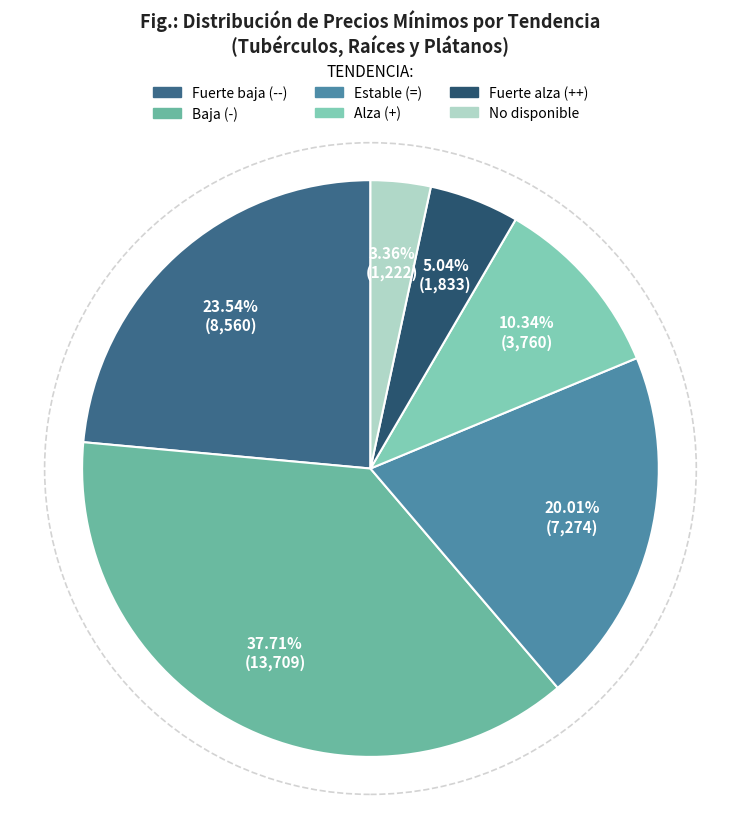

Count the number of slices in the pie.

6